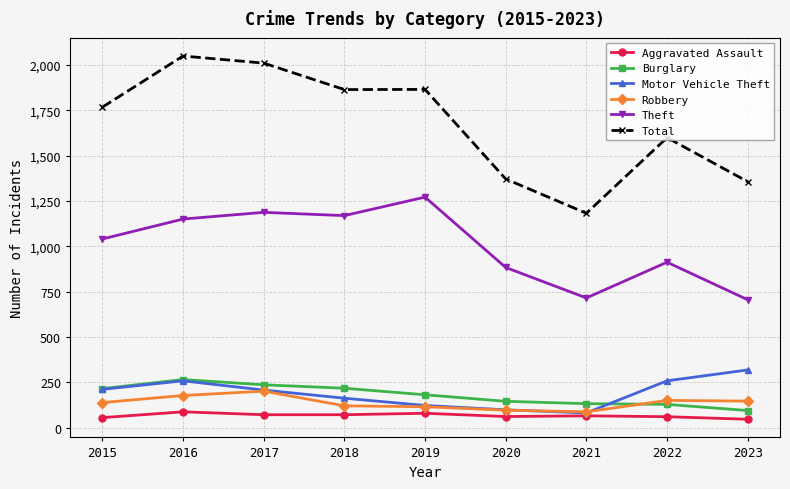

What is the value of the Aggravated Assault point at the 4th from the left?

72